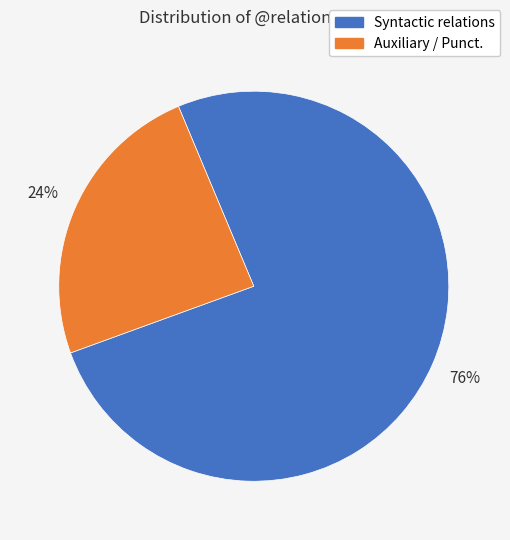

Do Auxiliary / Punct. and Syntactic relations together represent more than half of the pie?

Yes